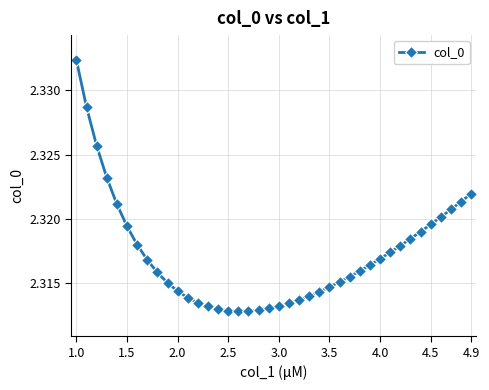

Does the chart display data point markers on the line(s)?

Yes